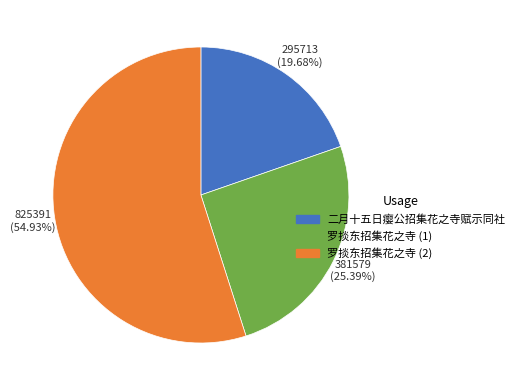

How many slices are in this pie chart?

3